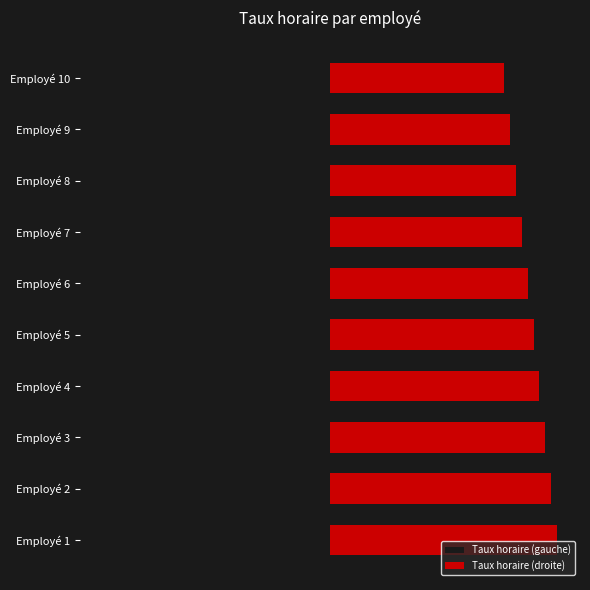

True or false: Taux horaire (droite) has a value of 21.0 at 2.

False